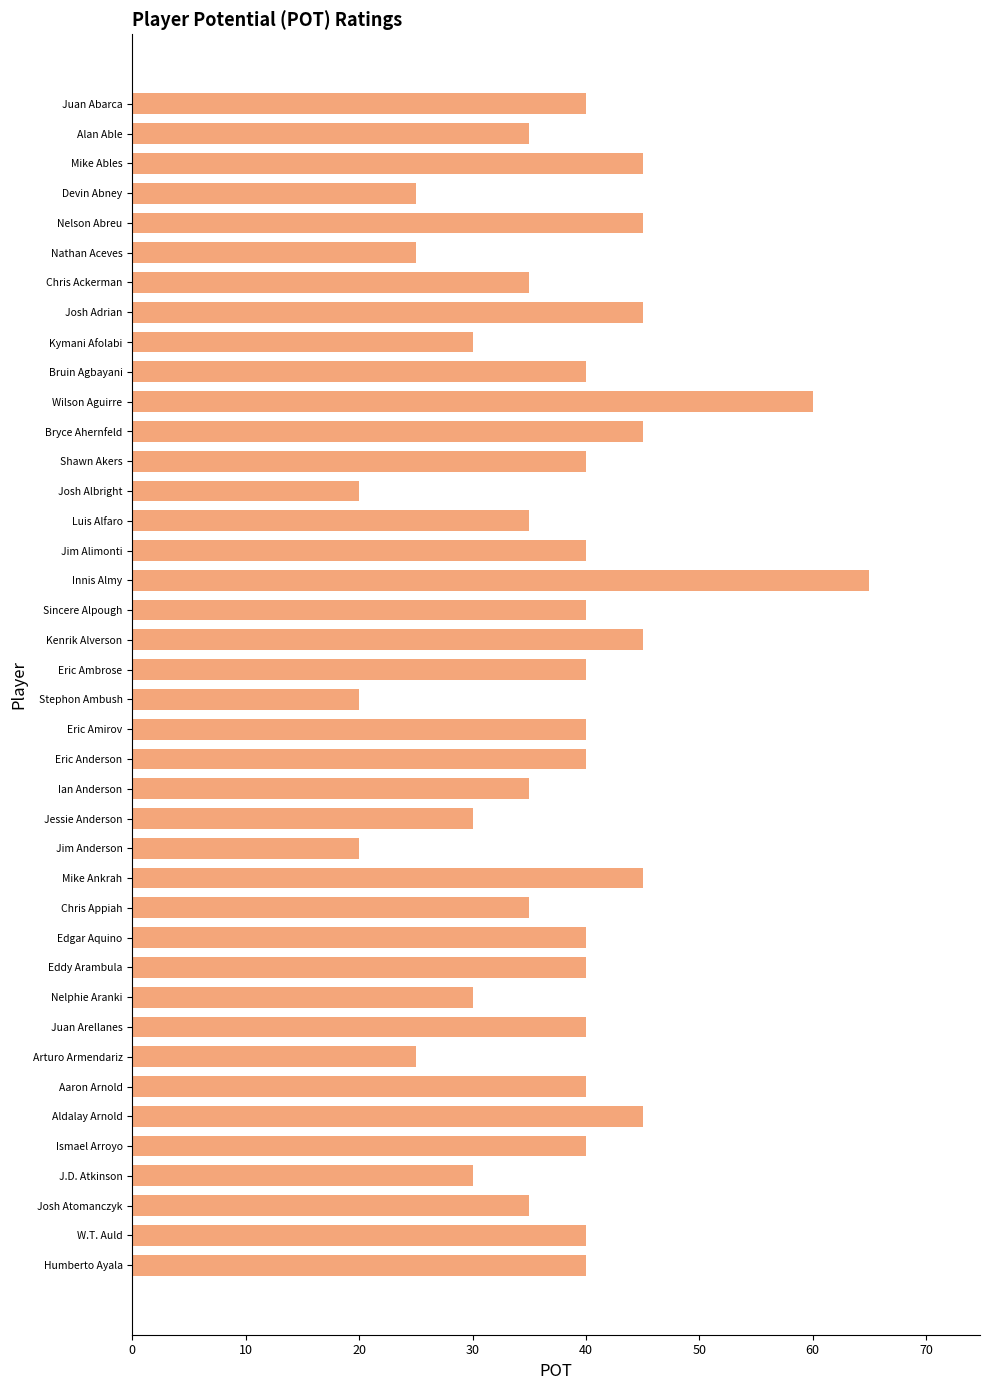

Are the bars grouped side by side (vs. stacked)?

No